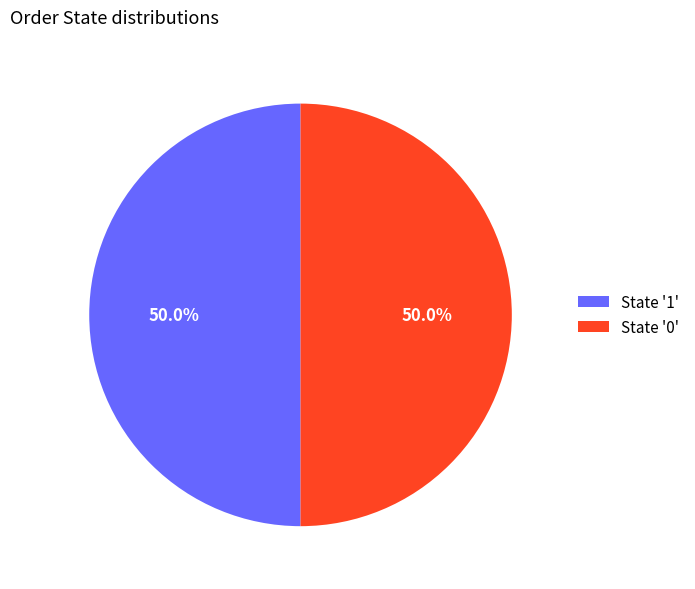

Combined, what portion of the pie is State '1' and State '0'?

100.0%